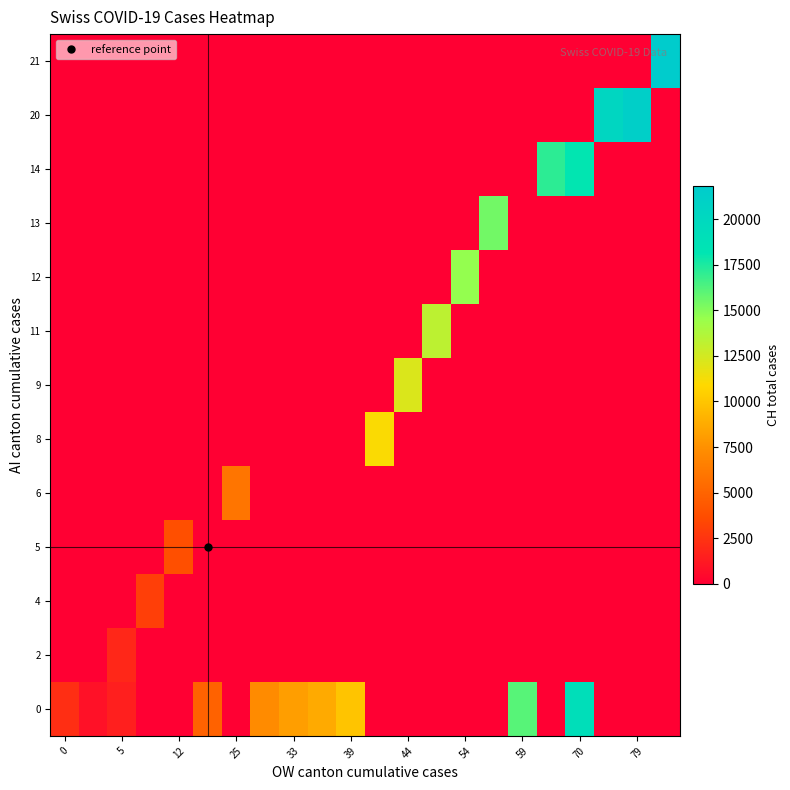

At how many categories does at least one series exceed 13313?

8